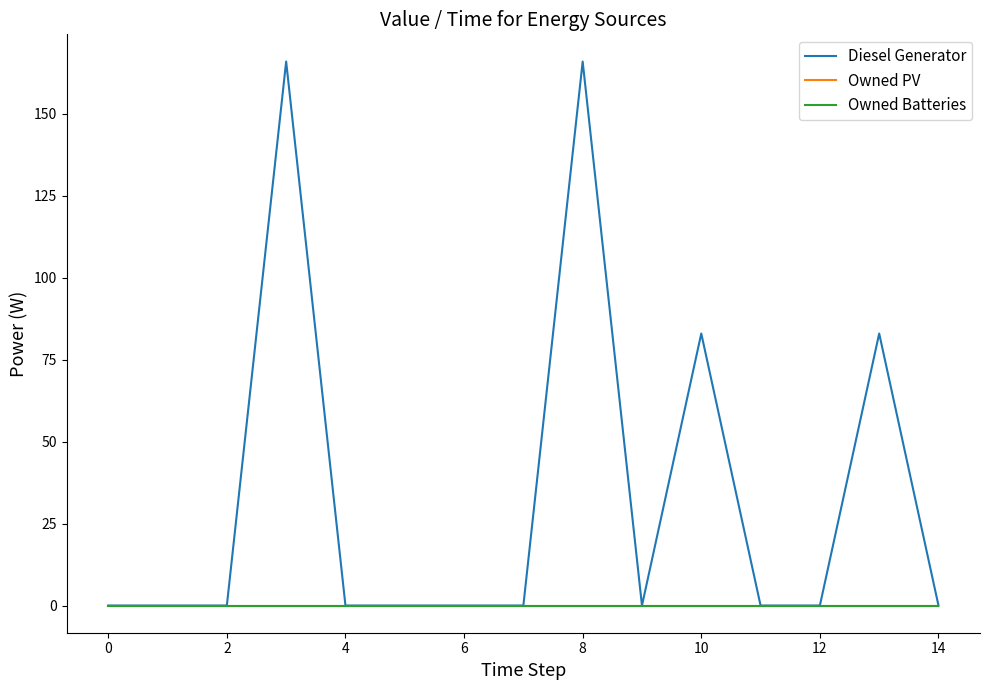

Which series has the largest range (max minus min)?

Diesel Generator